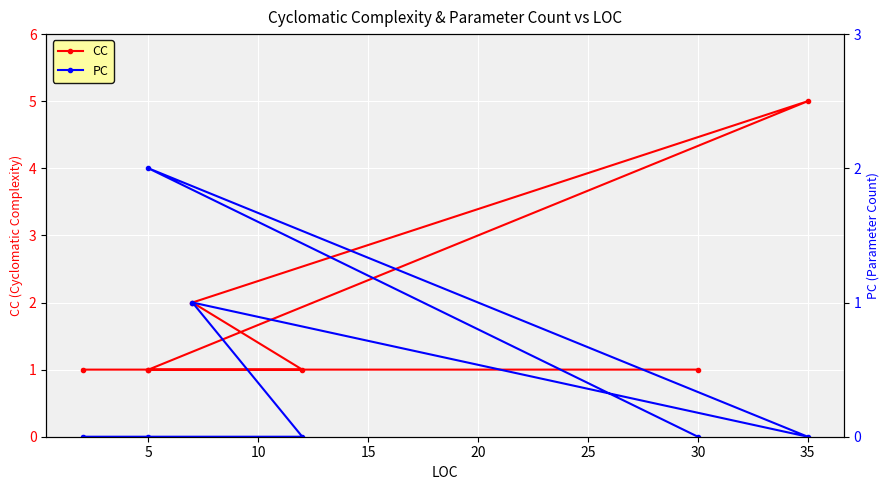

Does the chart display data point markers on the line(s)?

Yes